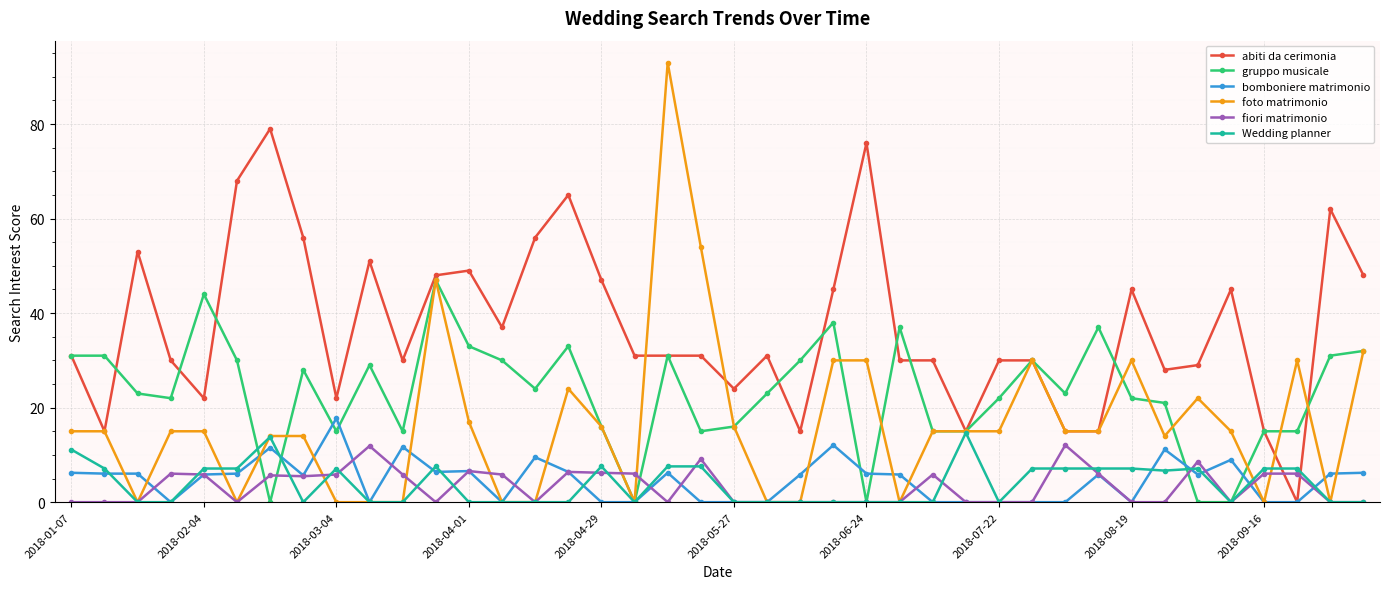

List the series in order of their peak value, highest first.

foto matrimonio, abiti da cerimonia, gruppo musicale, bomboniere matrimonio, Wedding planner, fiori matrimonio